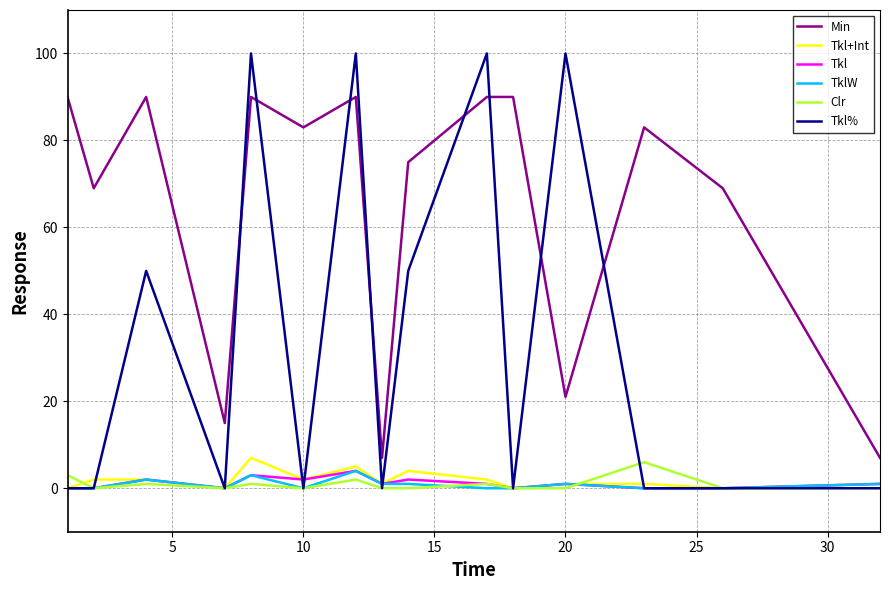

True or false: Tkl+Int and Min intersect in this chart.

False